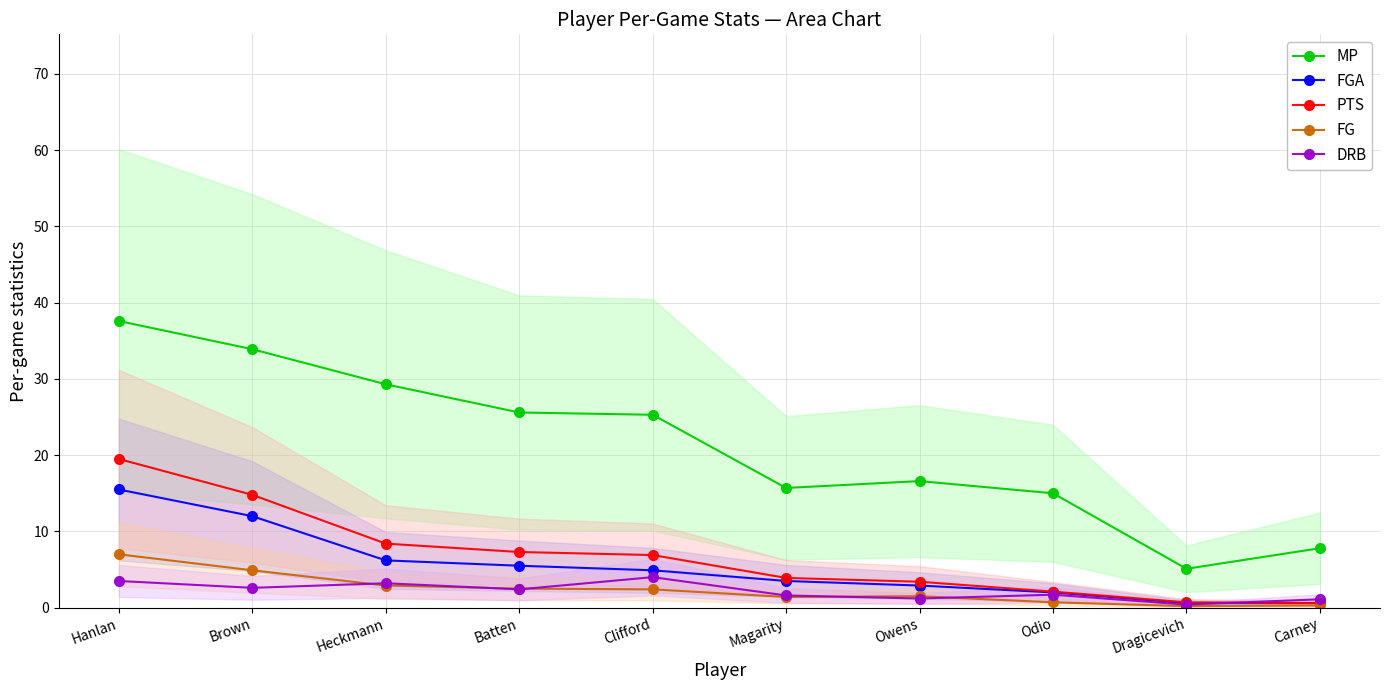

How many lines are shown in the chart?

5